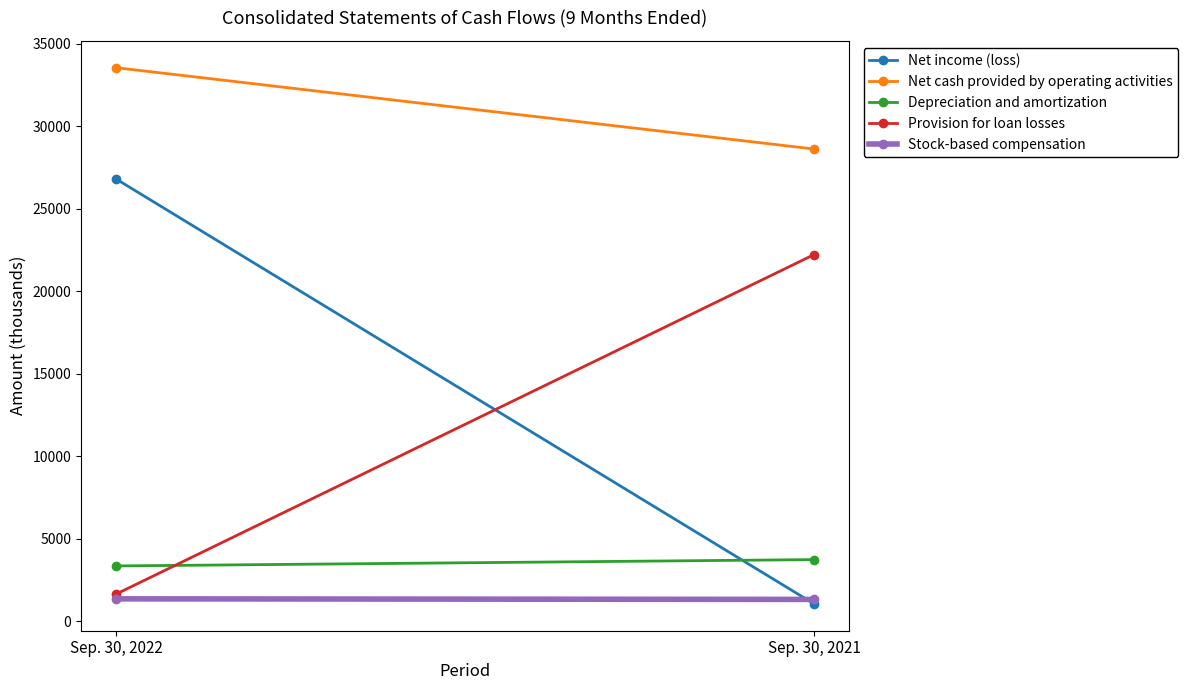

How many lines are shown in the chart?

5